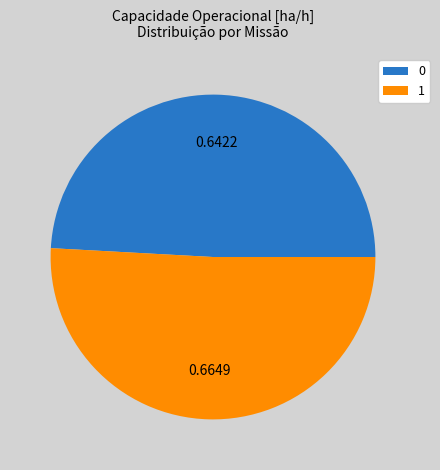

How many slices are in this pie chart?

2